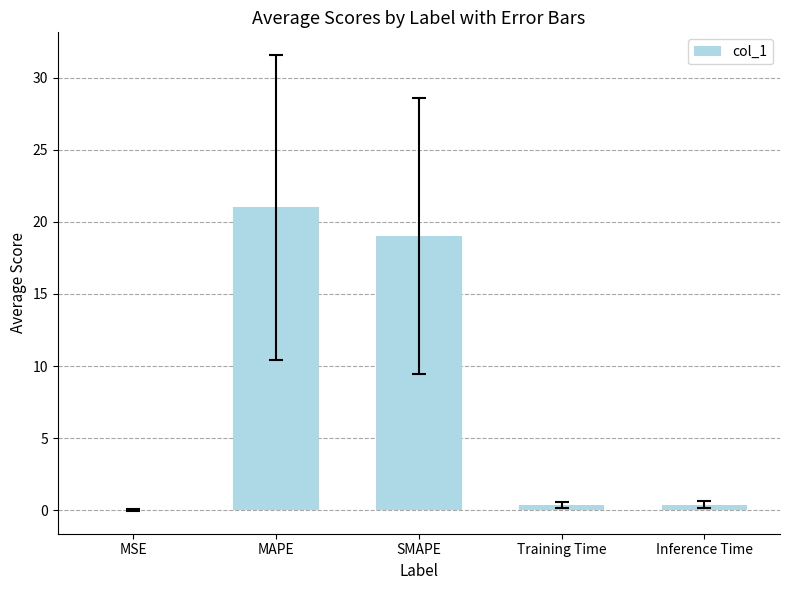

What is the sum of the values at SMAPE and MAPE?

40.0